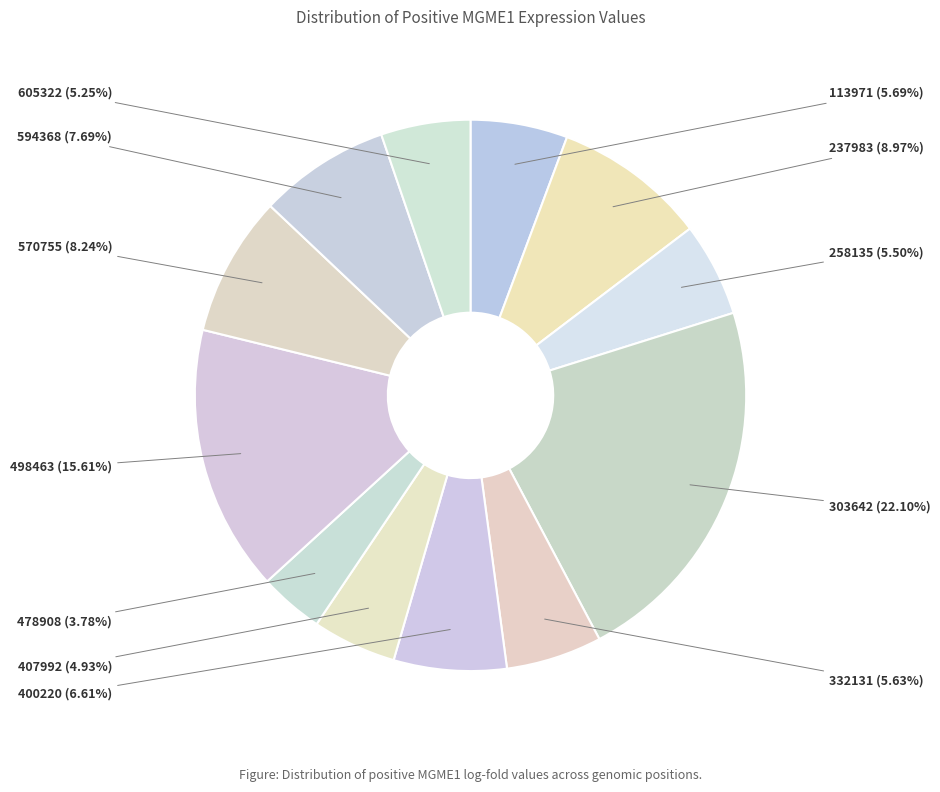

Which category has the biggest portion of the pie?

303642